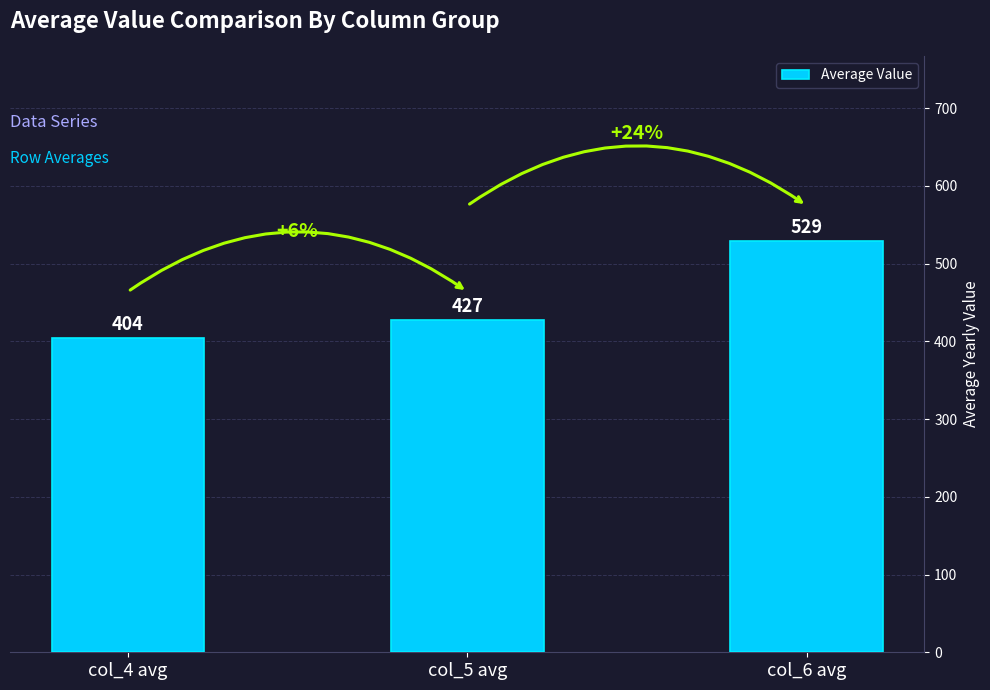

What is the smallest value displayed?

404.1